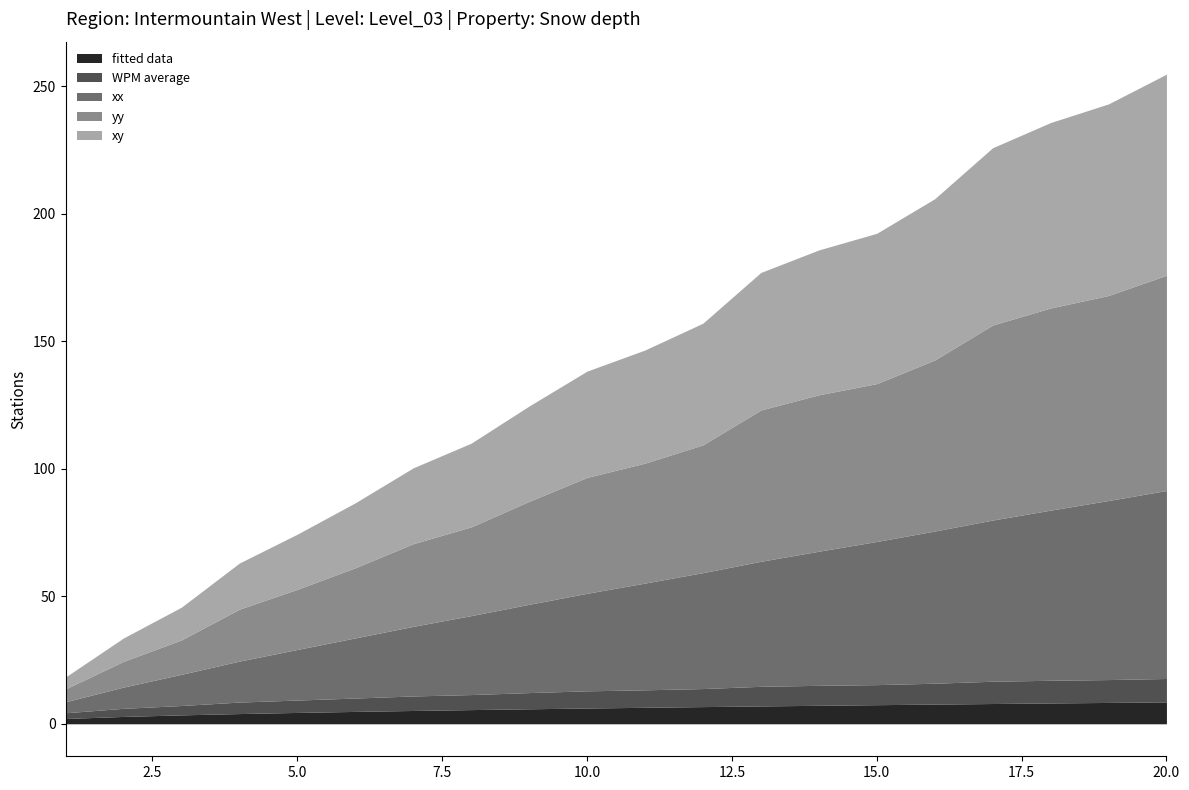

Rank the series by their maximum value, from lowest to highest.

fitted data, WPM average, xx, xy, yy